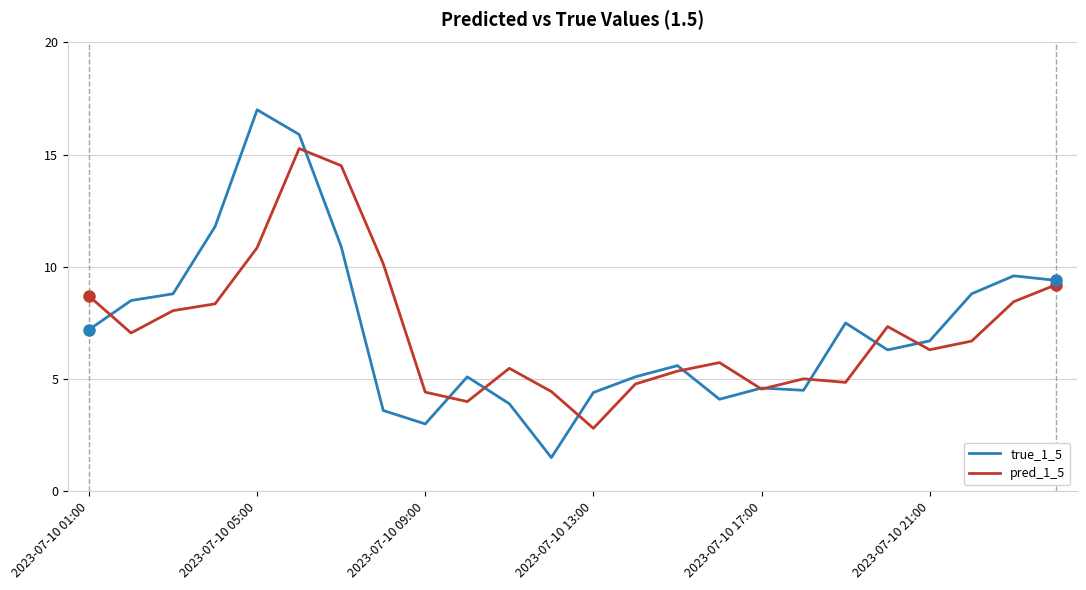

Rank the series by their maximum value, from highest to lowest.

true_1_5, pred_1_5